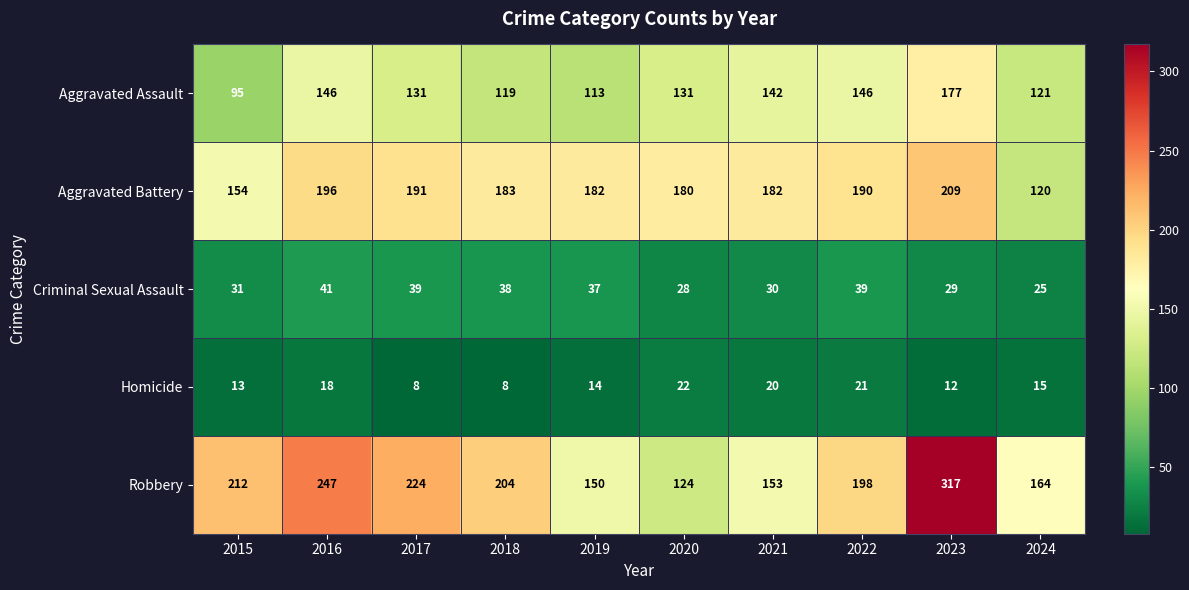

The value of Criminal Sexual Assault at 2020 is 19. True or false?

False